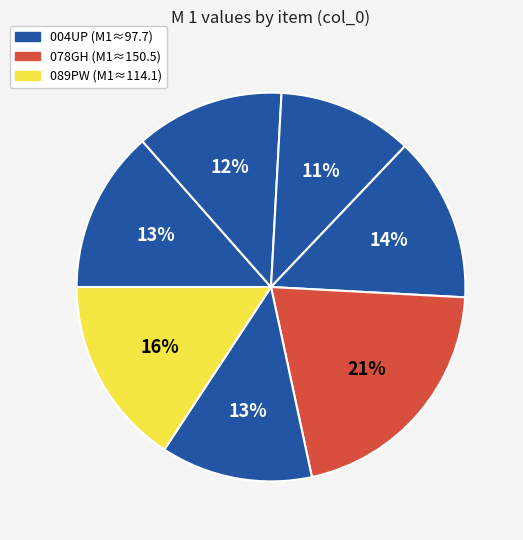

How many slices are in this pie chart?

7